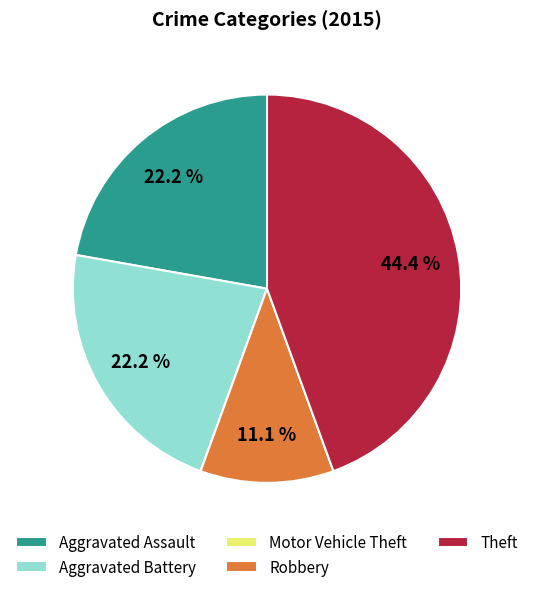

Is Aggravated Battery the majority of the pie?

No